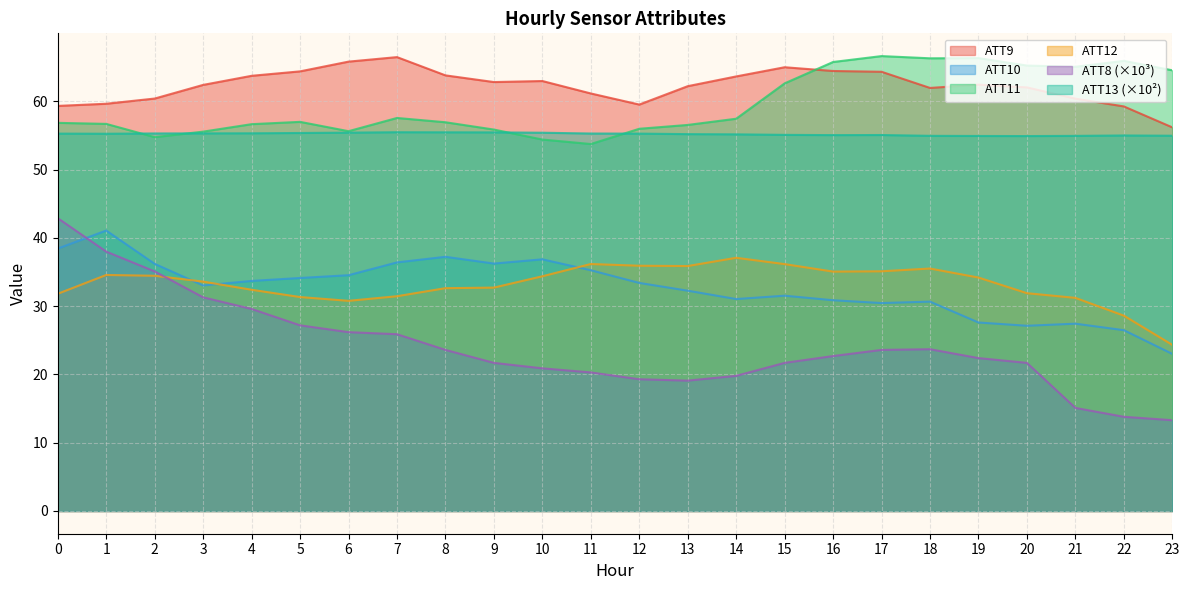

How many data points in ATT9 are above 62?

15